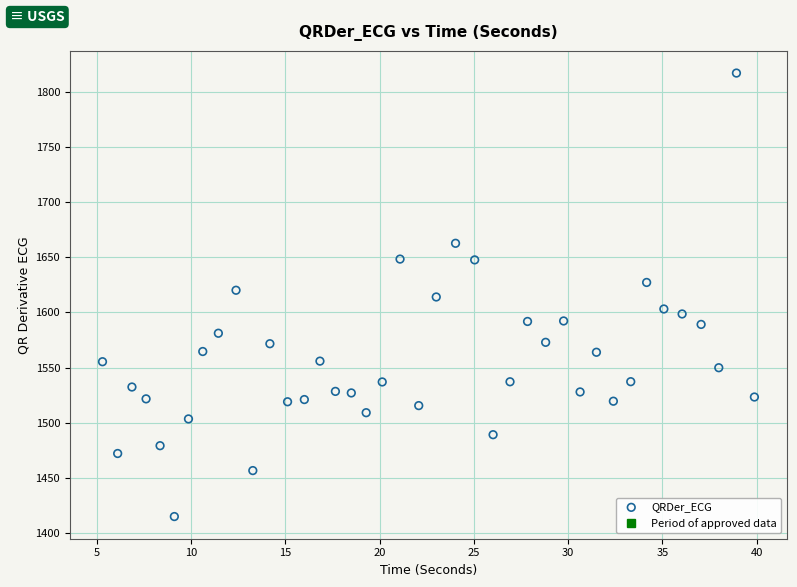

What is the range of Y values (max minus min)?

402.8